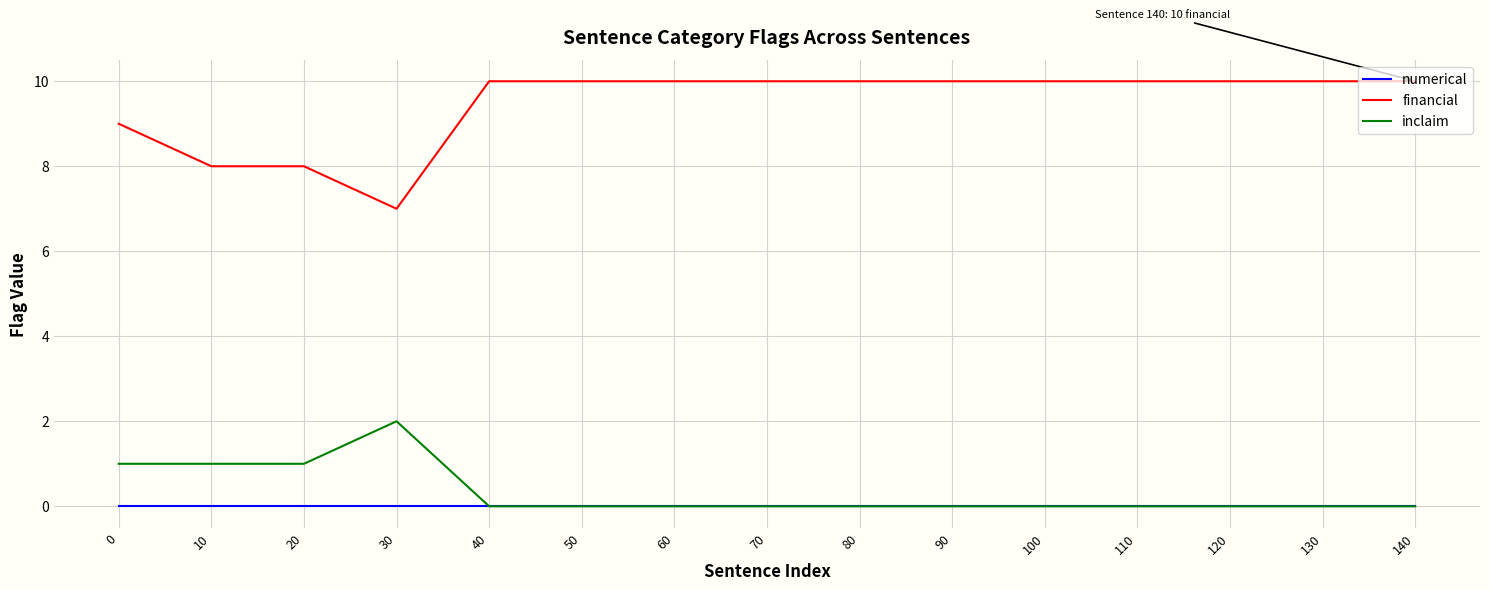

What is the total value across all series at 20?

9